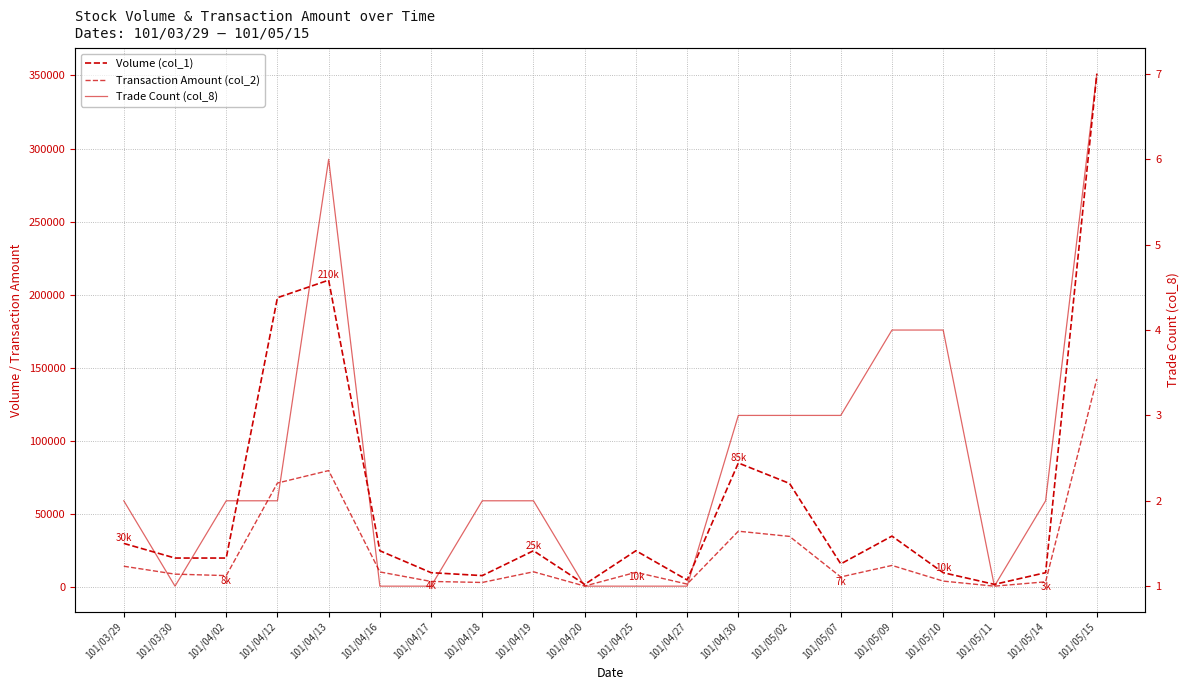

In Trade Count (col_8), how many points are lower than both neighbors (excluding endpoints)?

2